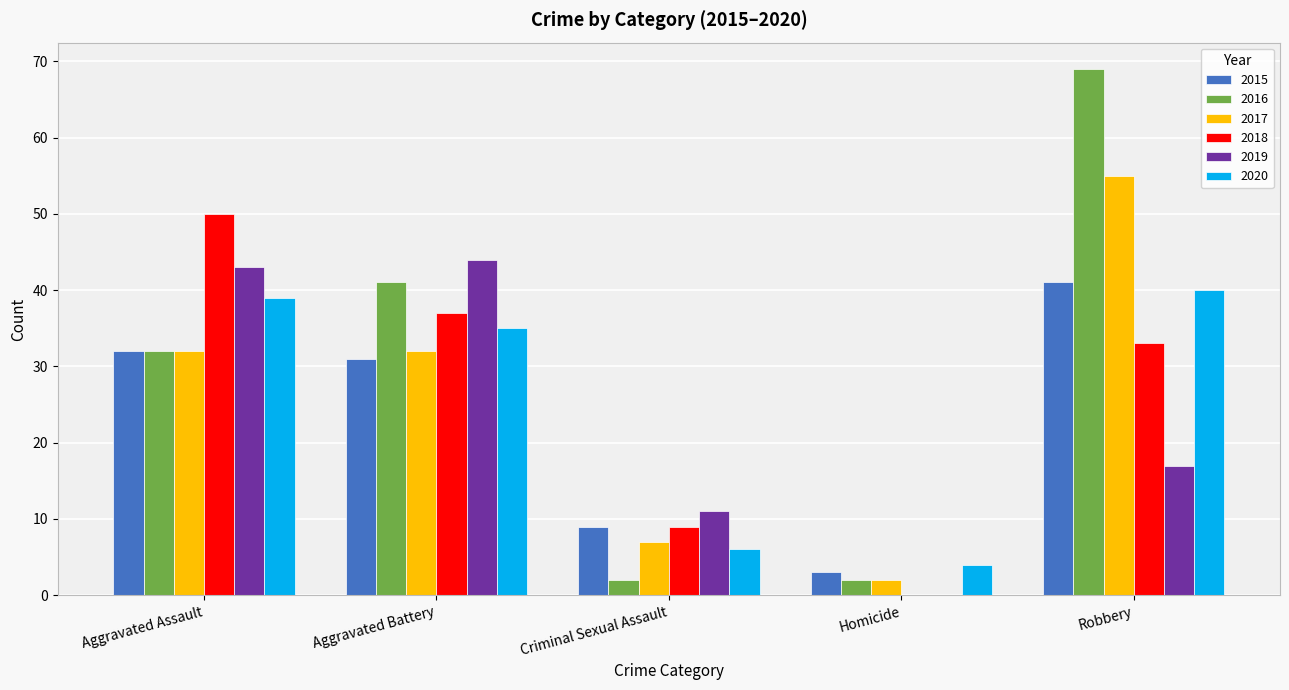

What is the total value across all series at Robbery?

255